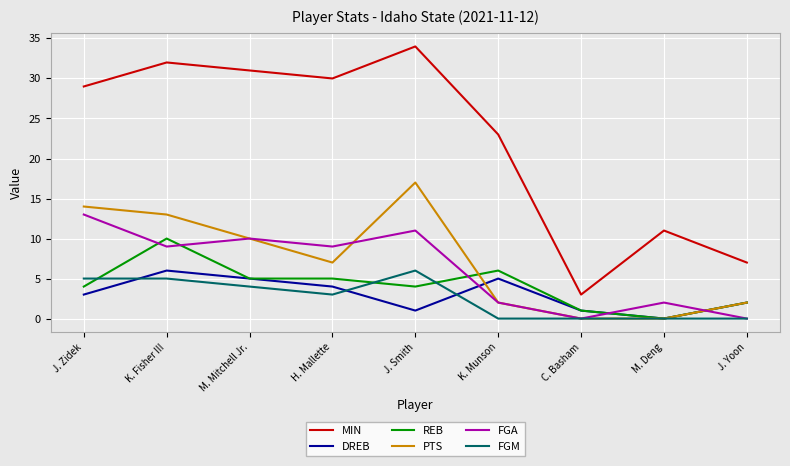

What position from the left is J. Yoon?

9